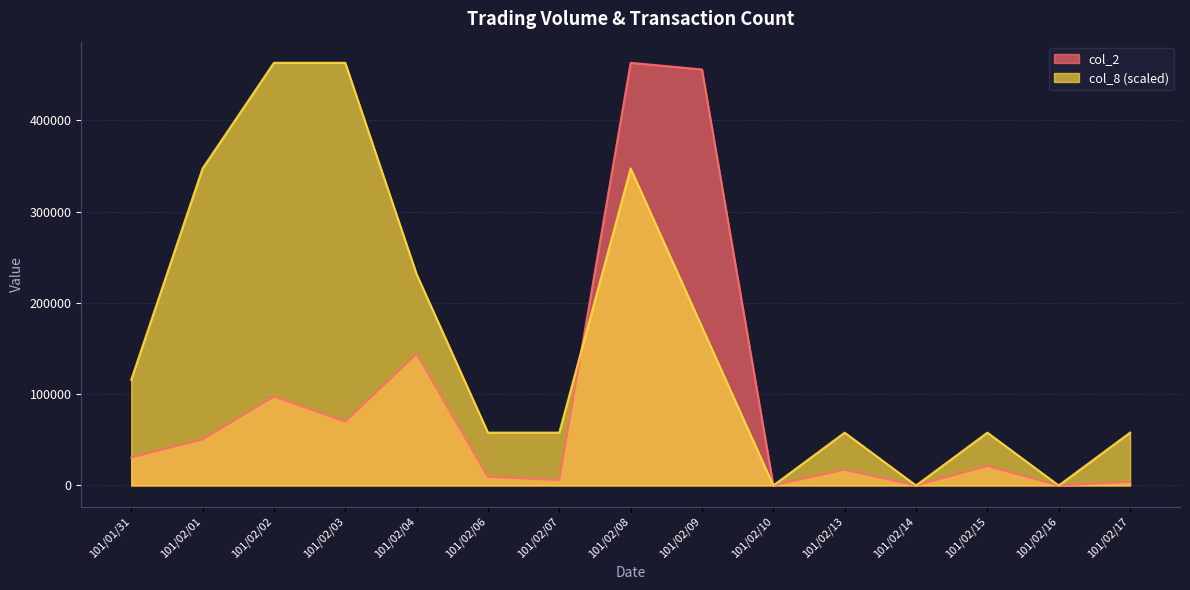

Count the number of data series in this chart.

2